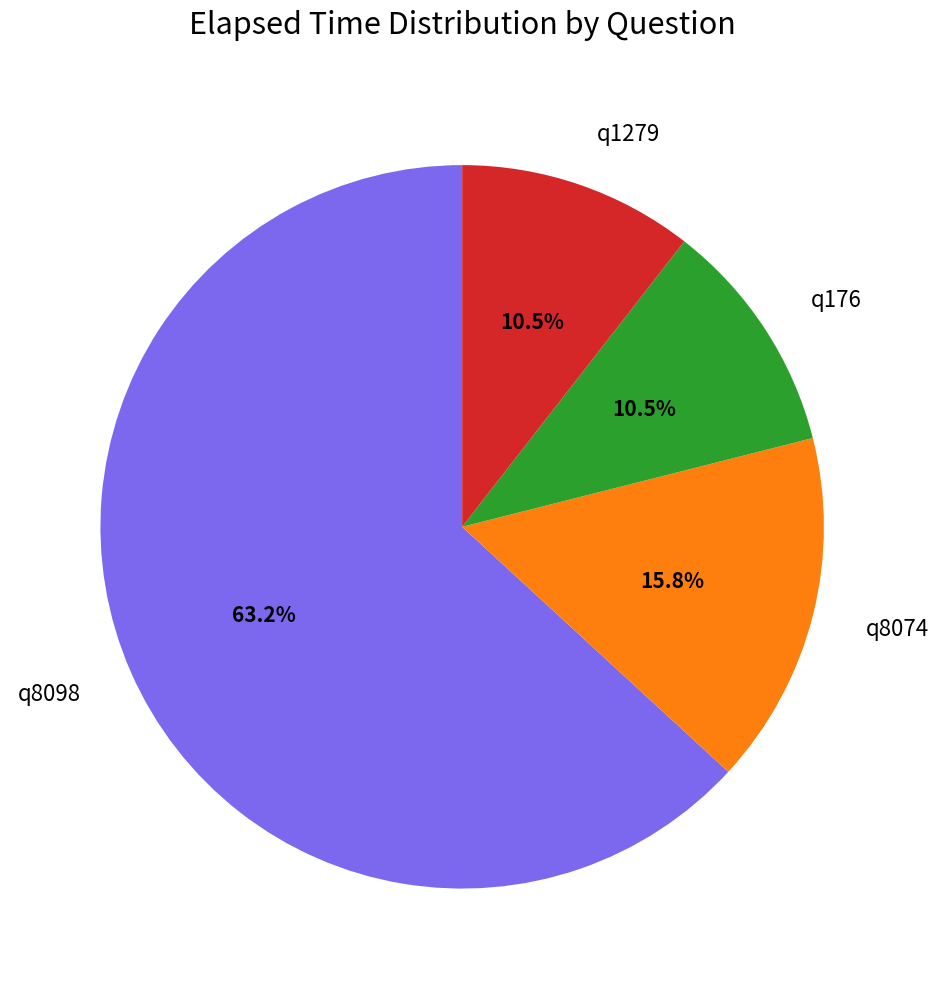

Between q1279 and q8074, which is larger?

q8074